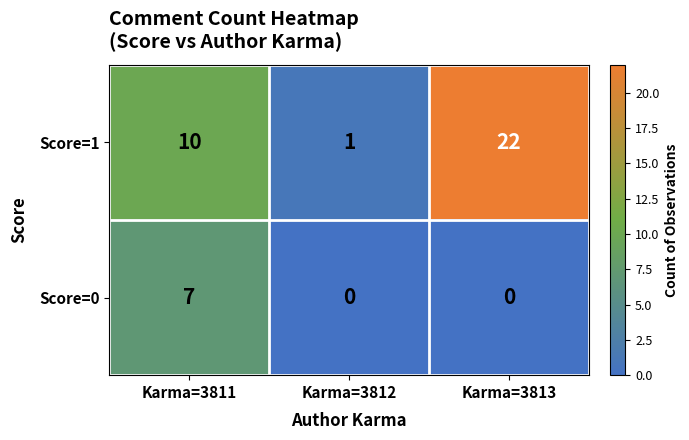

What is the maximum value shown in the chart?

22